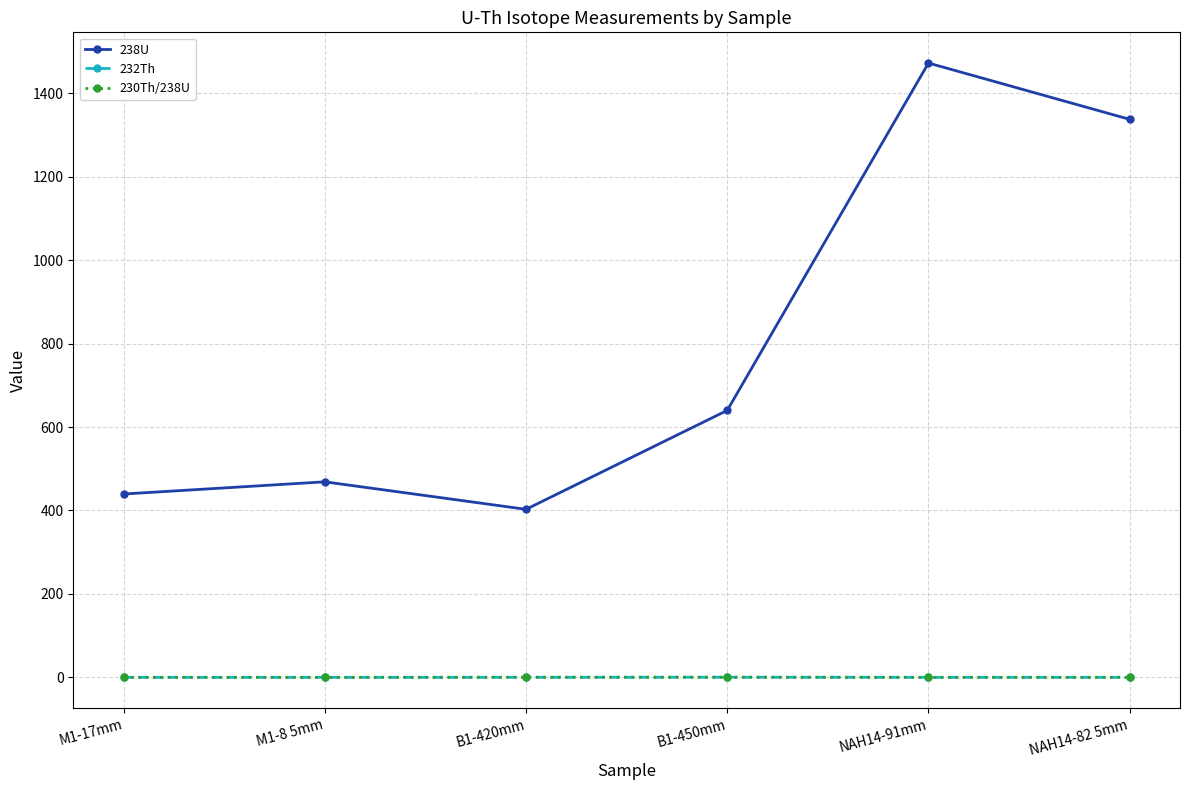

What position from the left is B1-420mm?

3